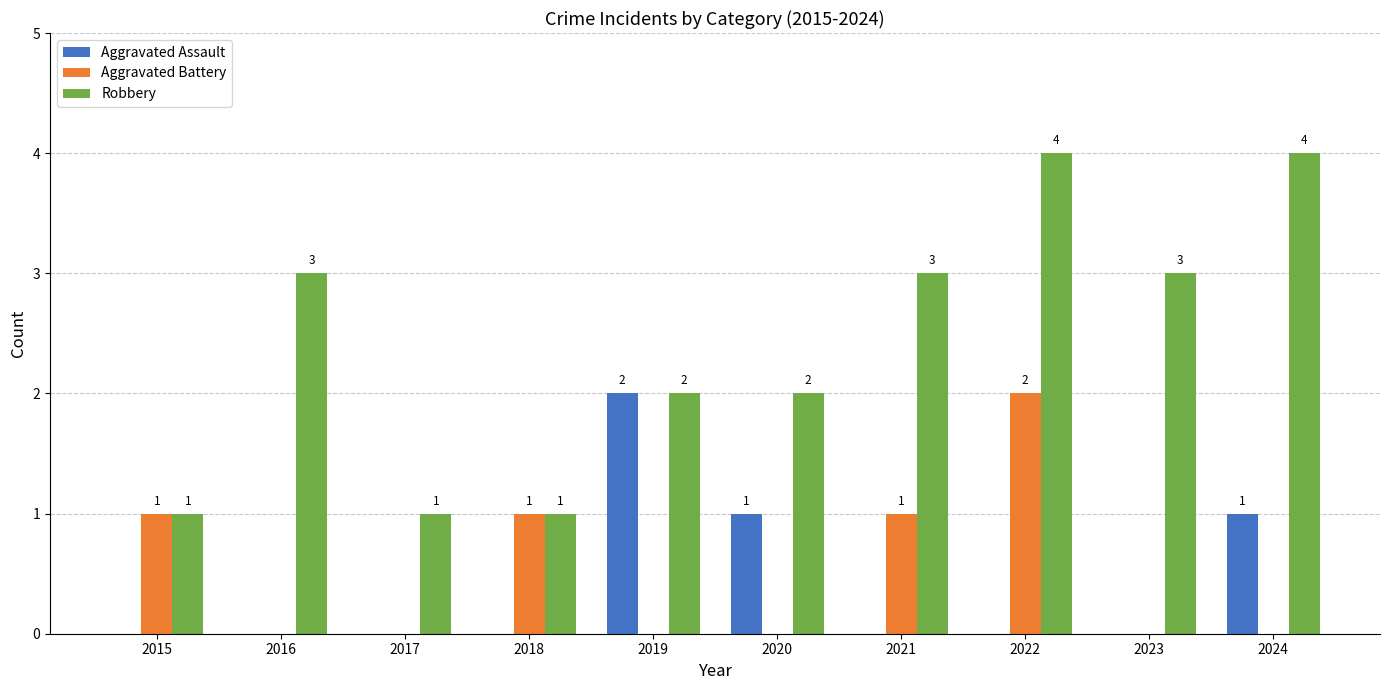

What is the total value across all series at 2021?

4